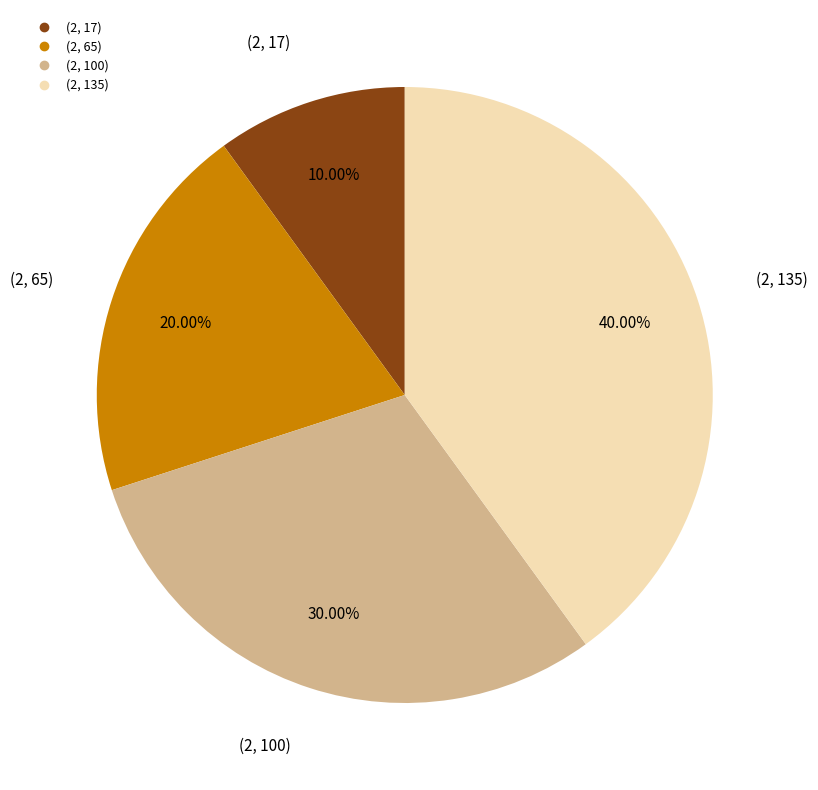

To the nearest percent, what percentage of the pie is (2, 135)?

40%